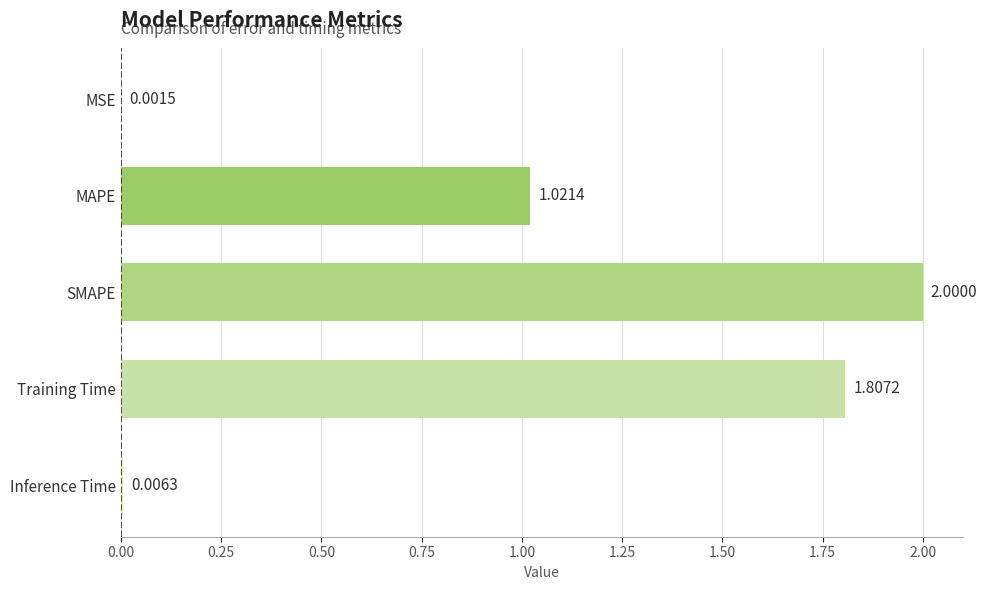

How many data points are above 1?

3